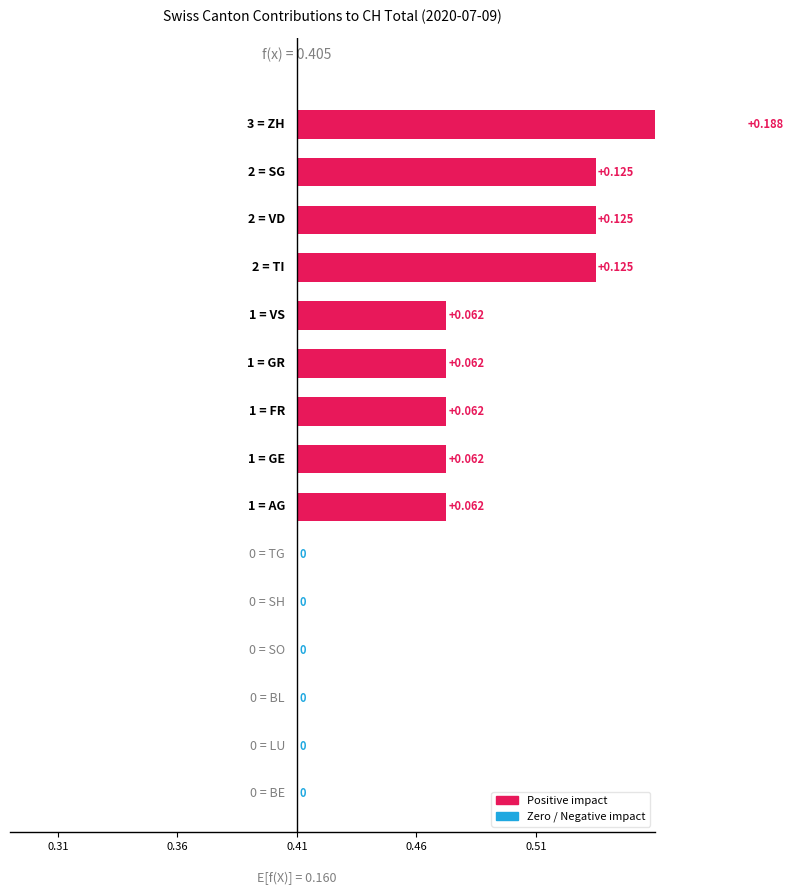

How many values are between 0 and 1?

15